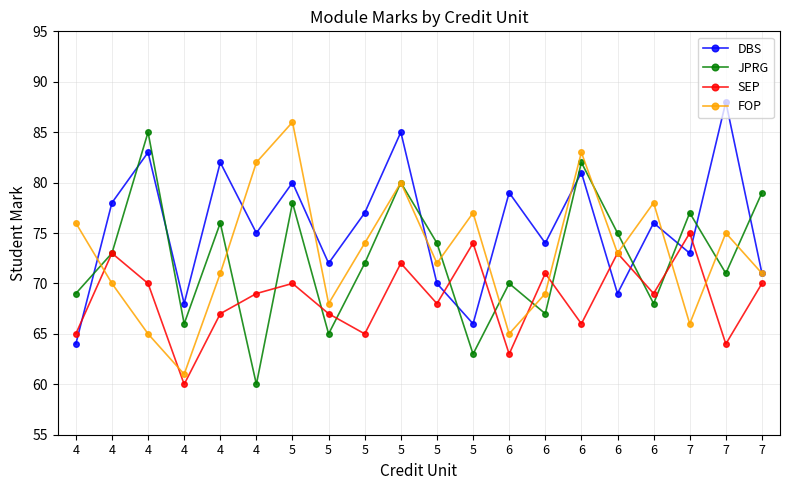

What is the spread (max minus min) of values at 4?

12